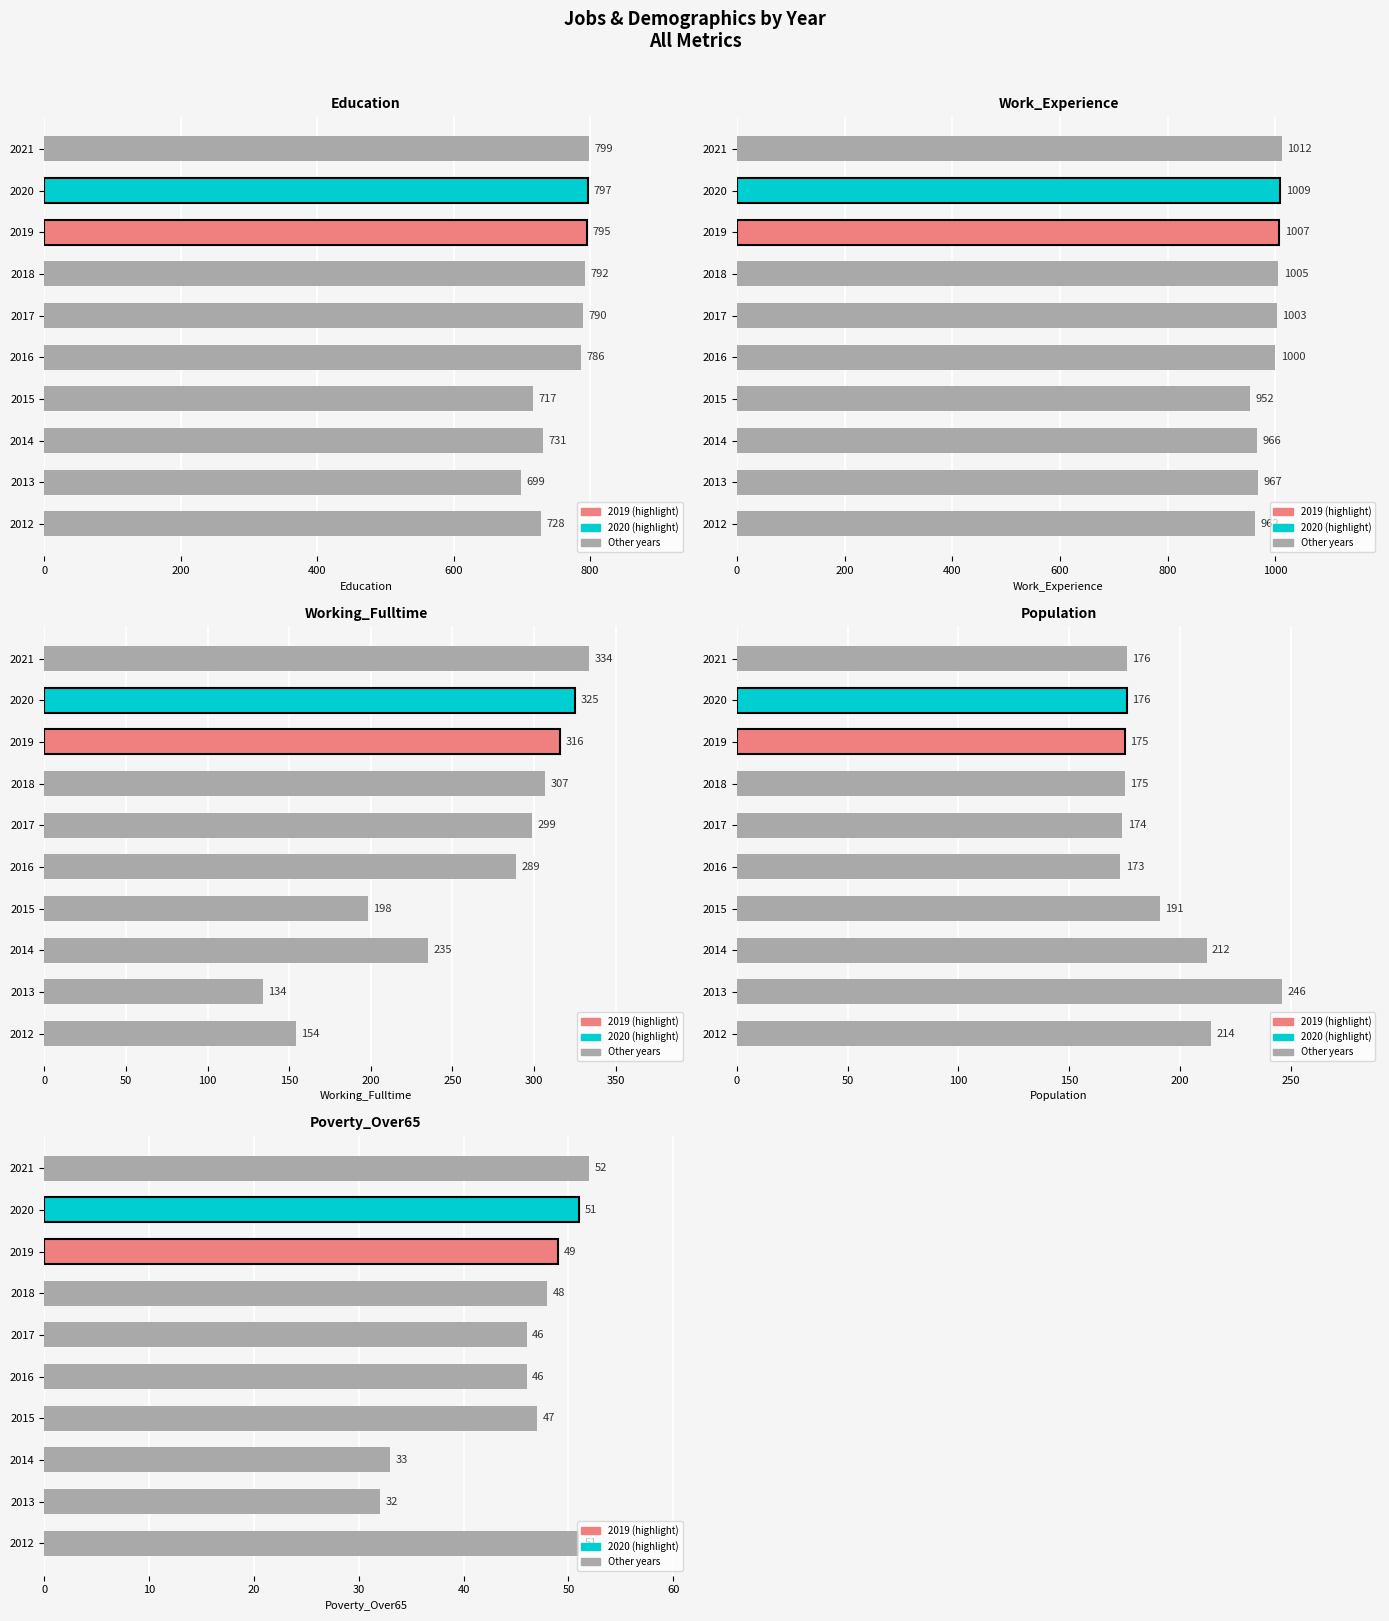

How many bars are there in total?

50